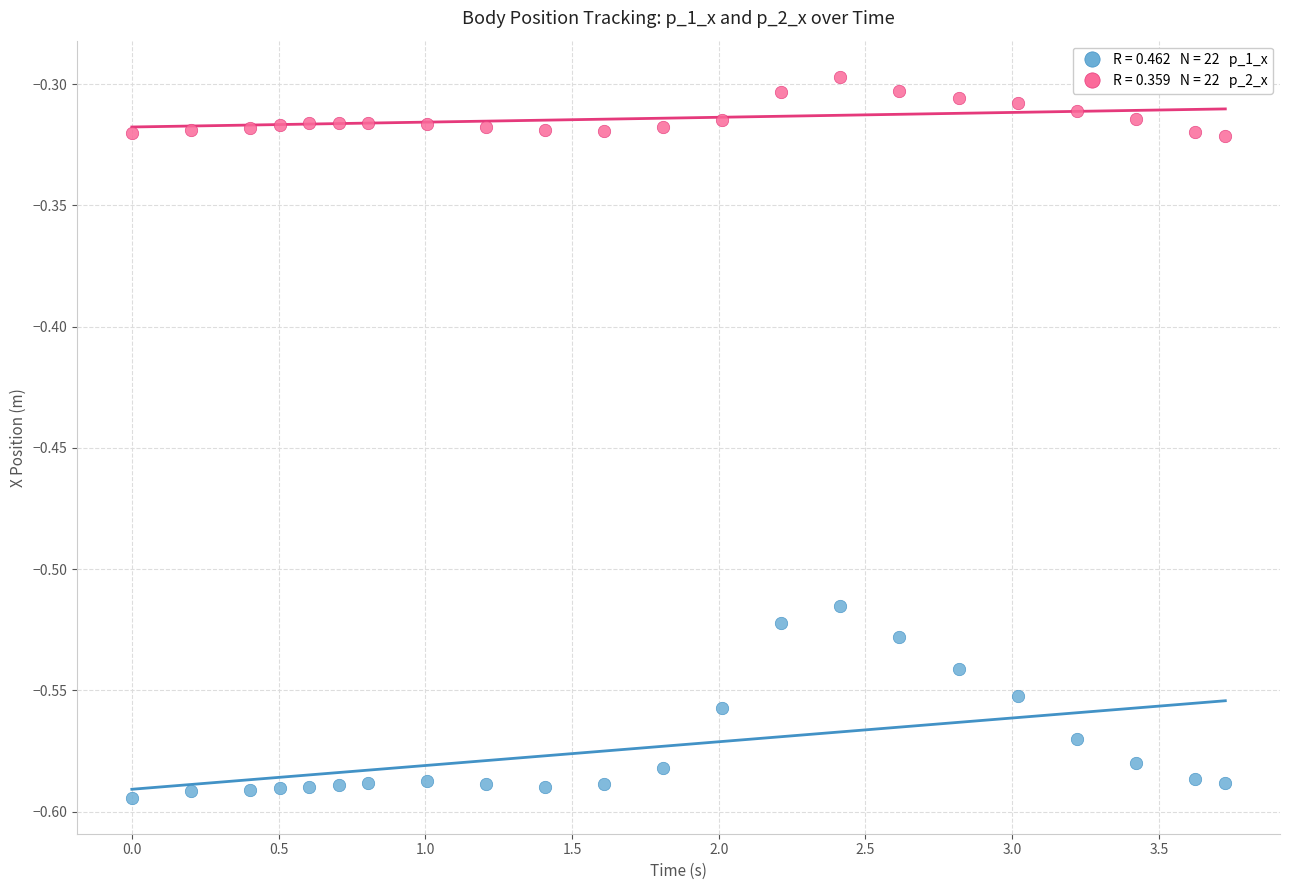

Across all data points, what is the range of Y values (max minus min)?

0.3